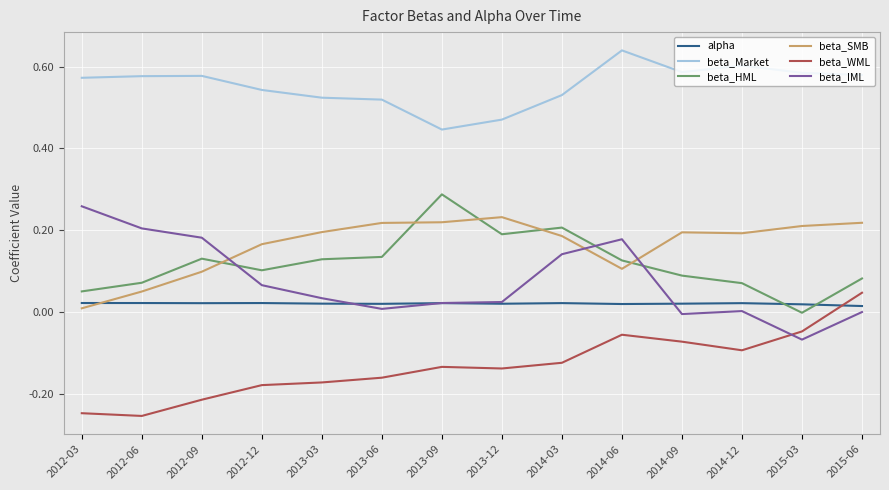

The beta_HML series shows 0.2 at 2013-06. True or false?

False